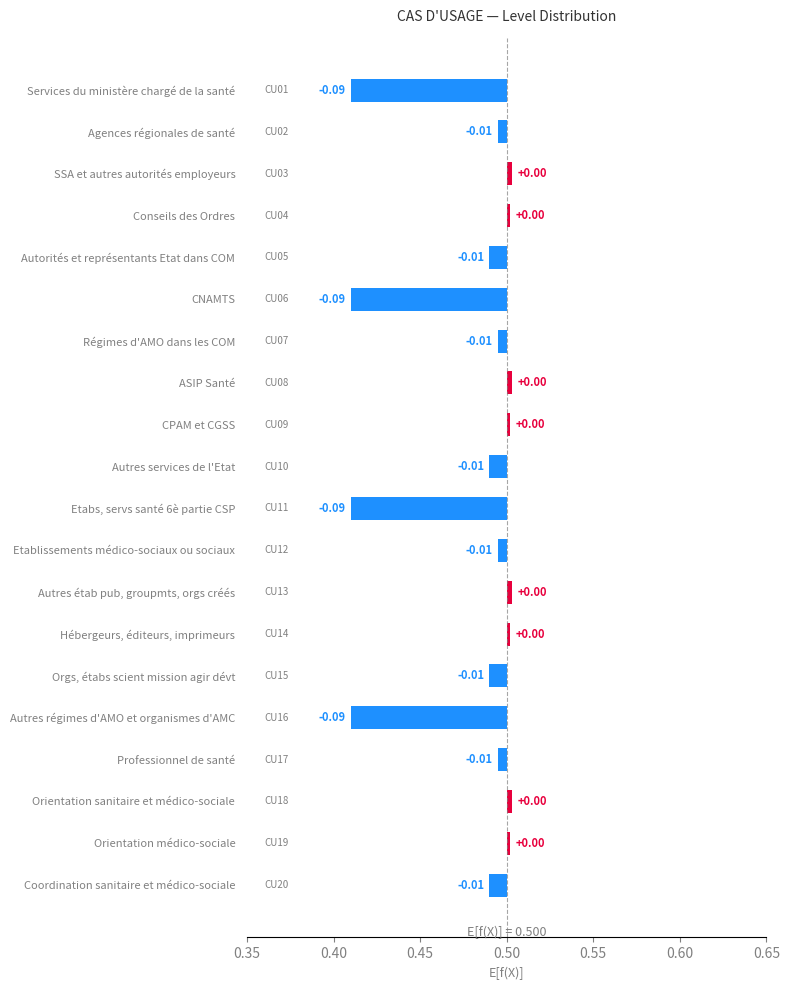

What is the smallest value displayed?

-0.1